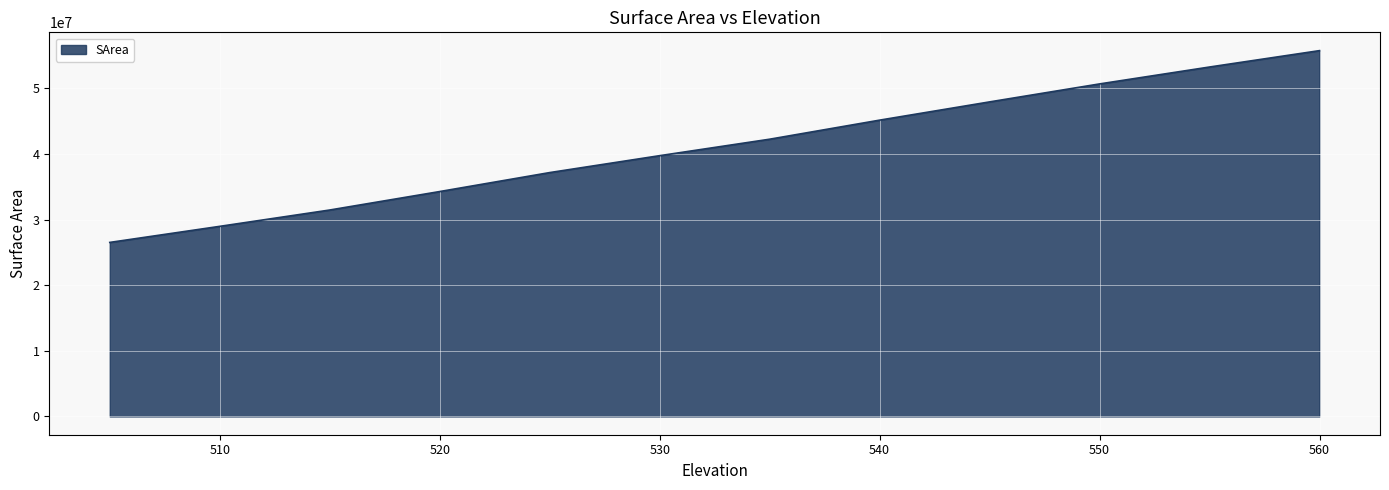

What is the difference between the maximum and minimum values?

29235134